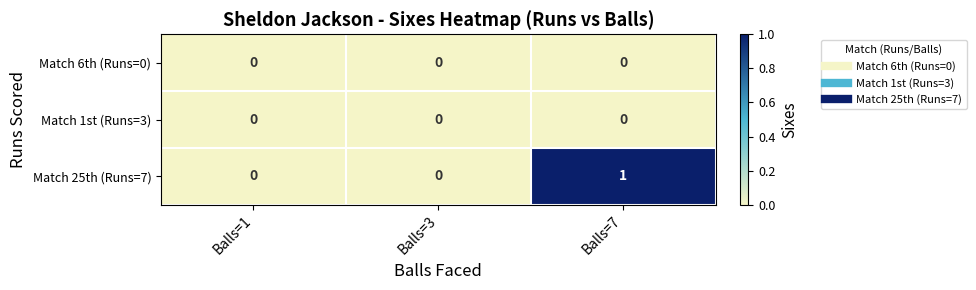

At which category is the sum across all series the highest?

Balls=7